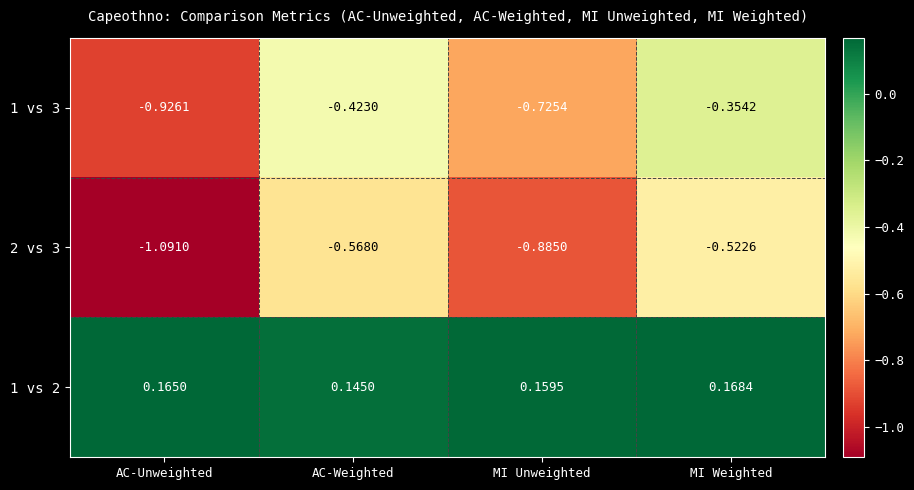

At which category is the sum across all series the highest?

MI Weighted